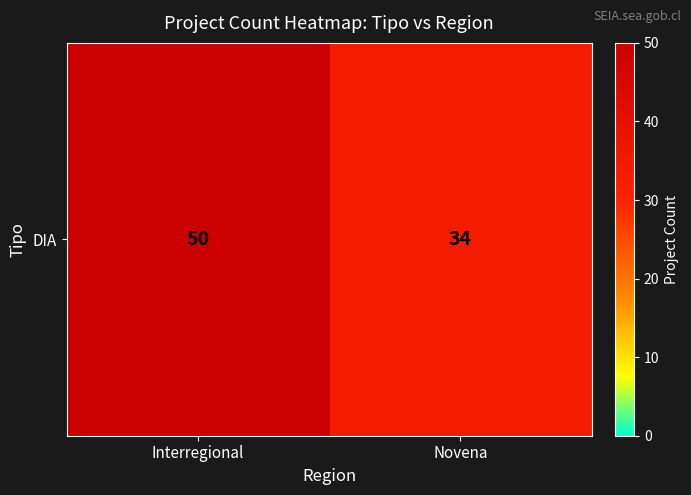

What is the change in value from Interregional to Novena?

-16